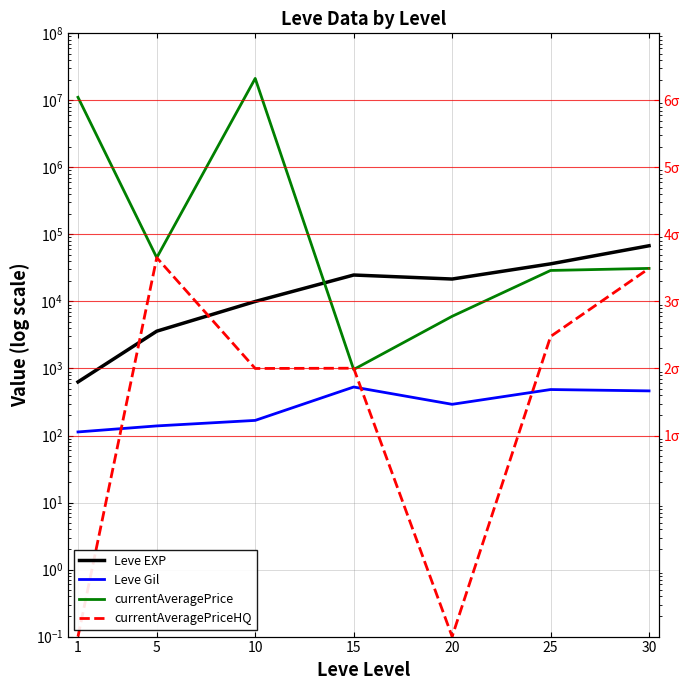

True or false: Leve EXP and Leve Gil cross at least once.

False